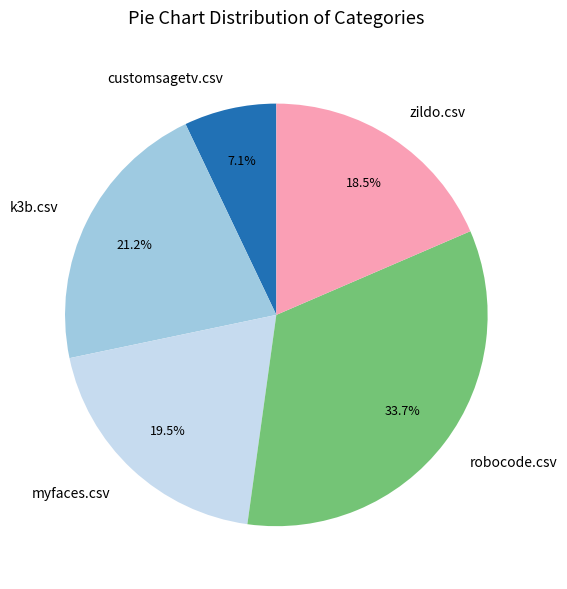

Does customsagetv.csv account for over 50% of the chart?

No